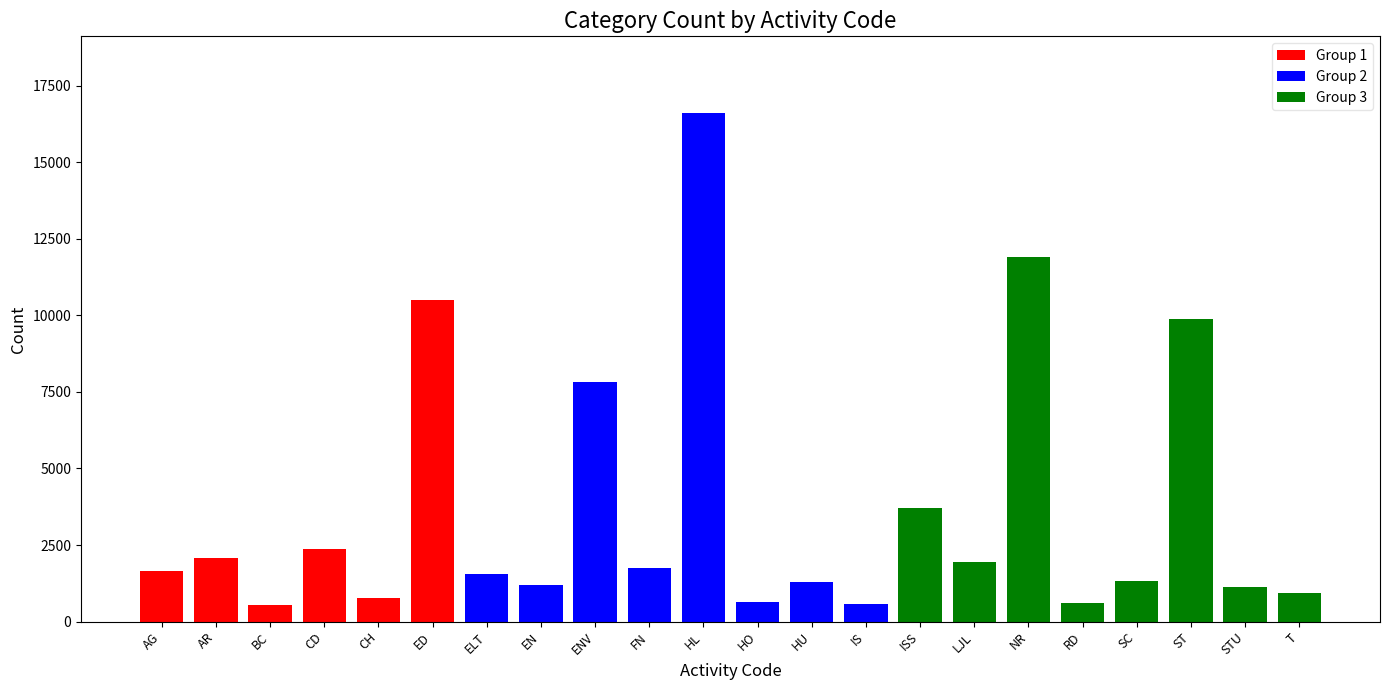

Read the value at ED.

10491